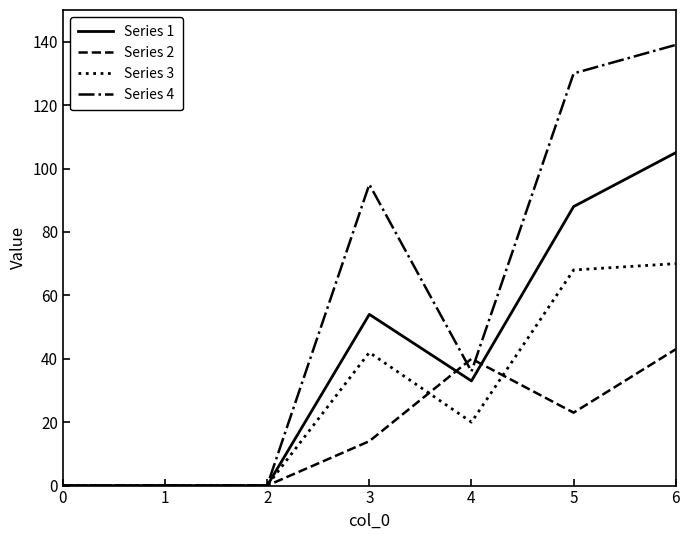

How many lines are shown in the chart?

4